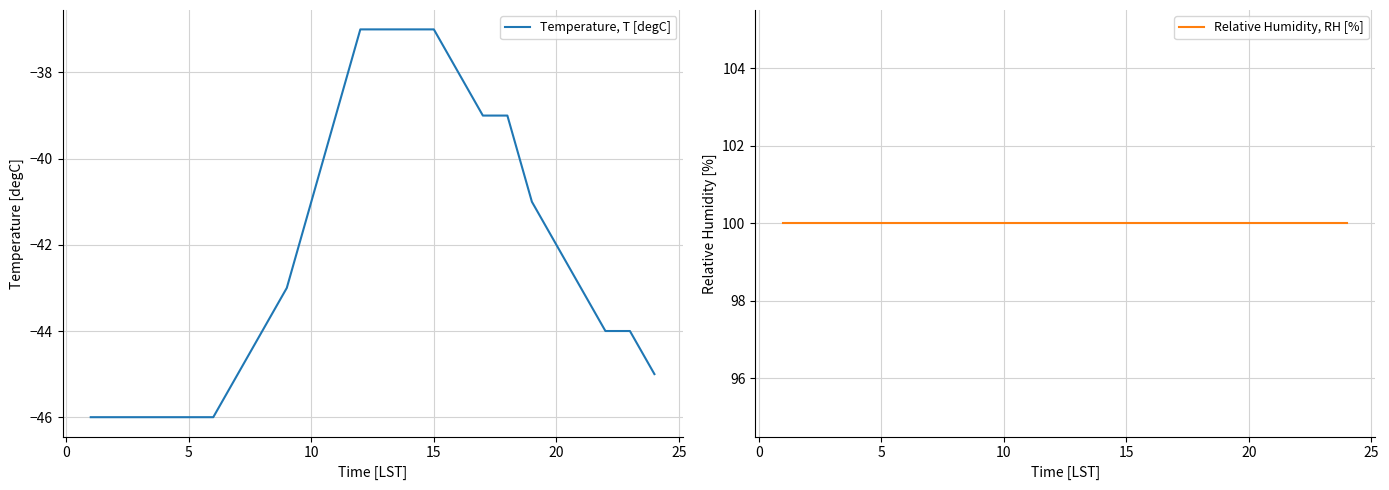

Is the value of Relative Humidity, RH [%] at 9 greater than the value of Temperature, T [degC] at 12?

Yes